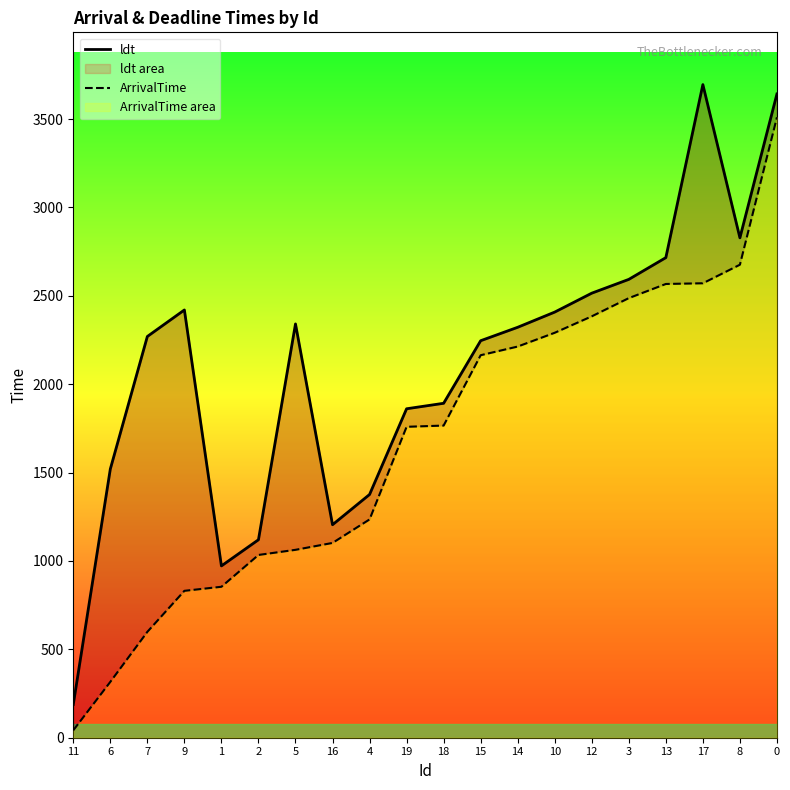

Which series has the largest total across all categories?

ldt